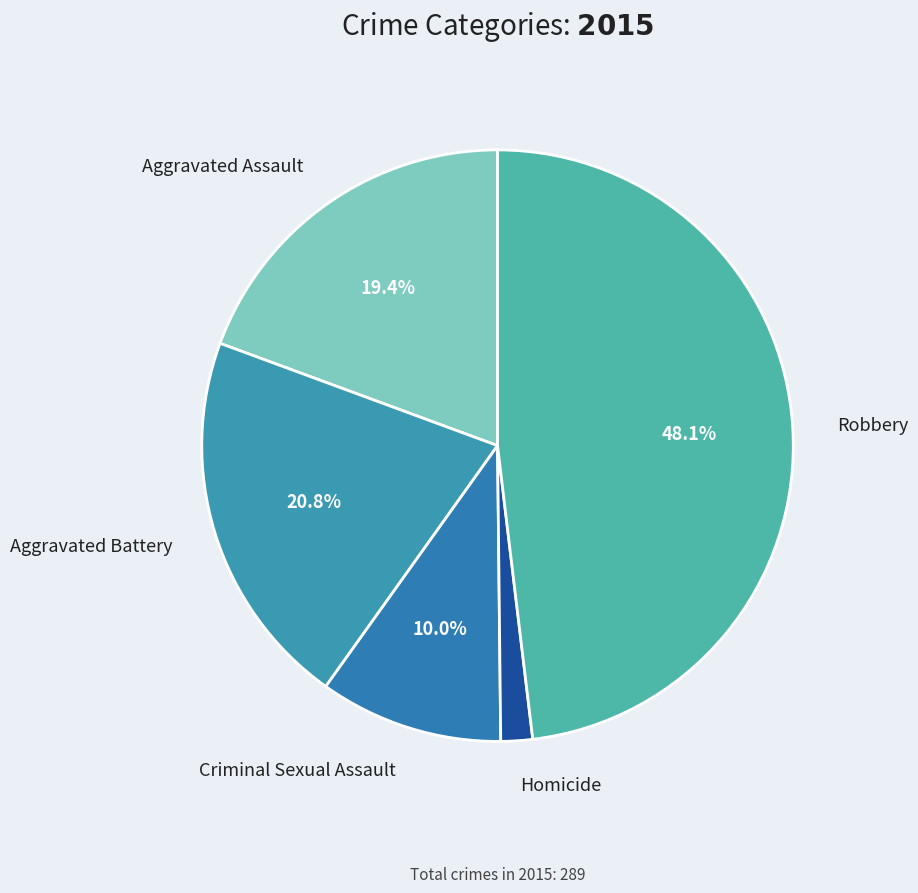

Is Aggravated Battery the majority of the pie?

No